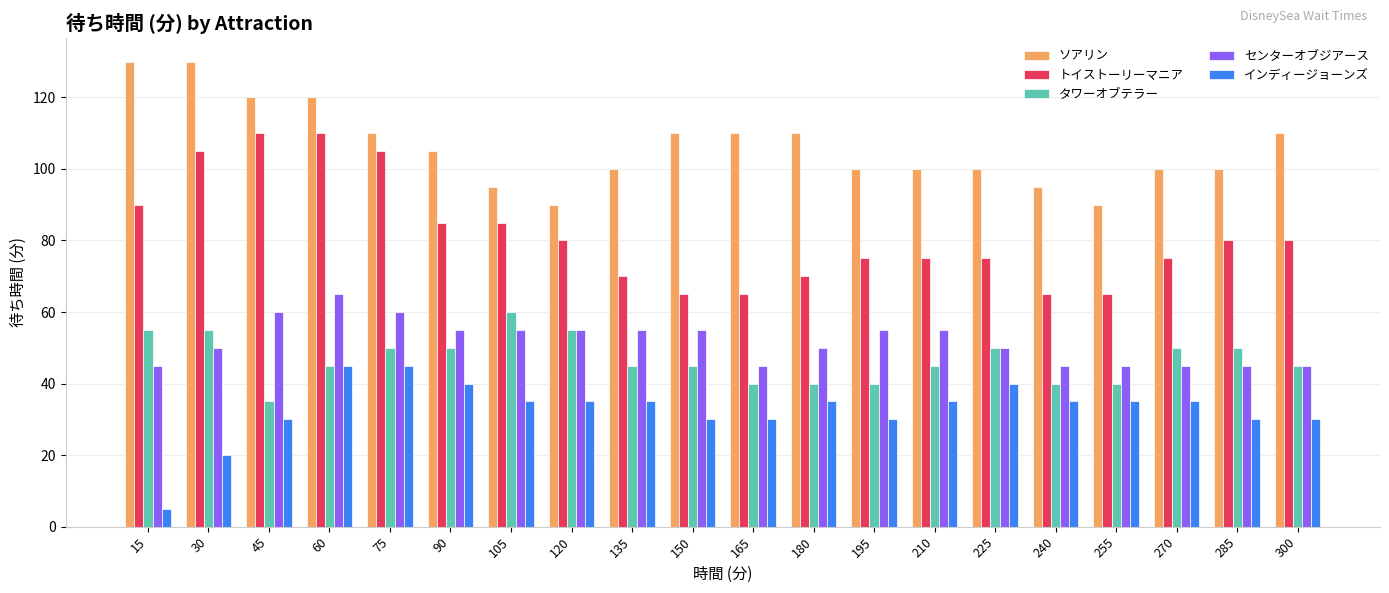

What is the difference between the maximum and minimum values in the ソアリン series?

40